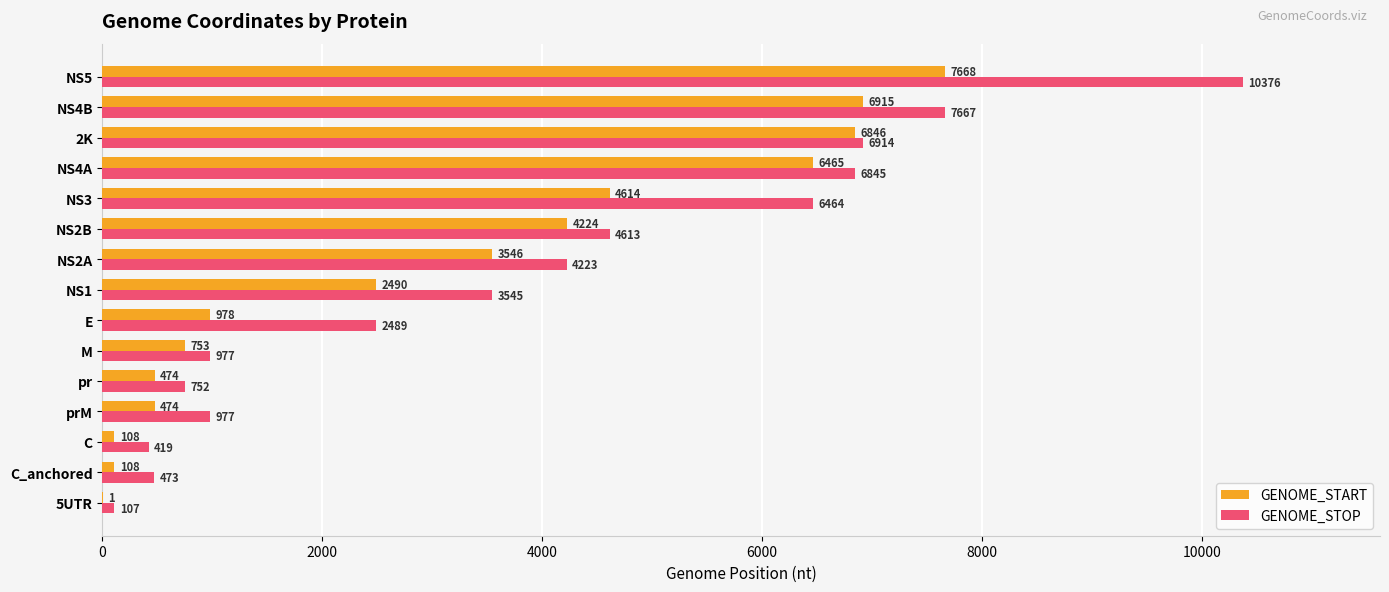

True or false: GENOME_STOP has a value of 473 at C_anchored.

True